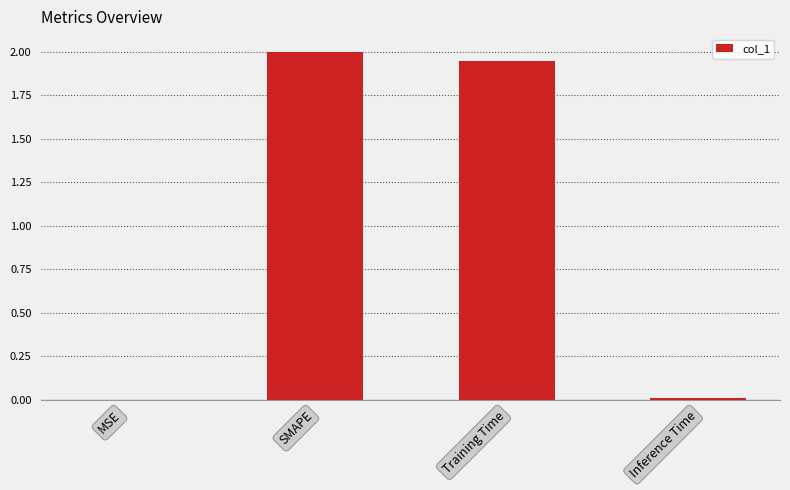

The value at SMAPE is 2.0. True or false?

True